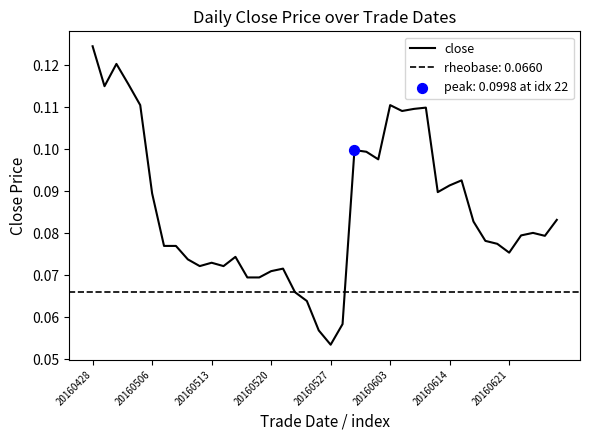

At which label does close reach its minimum?

20160527